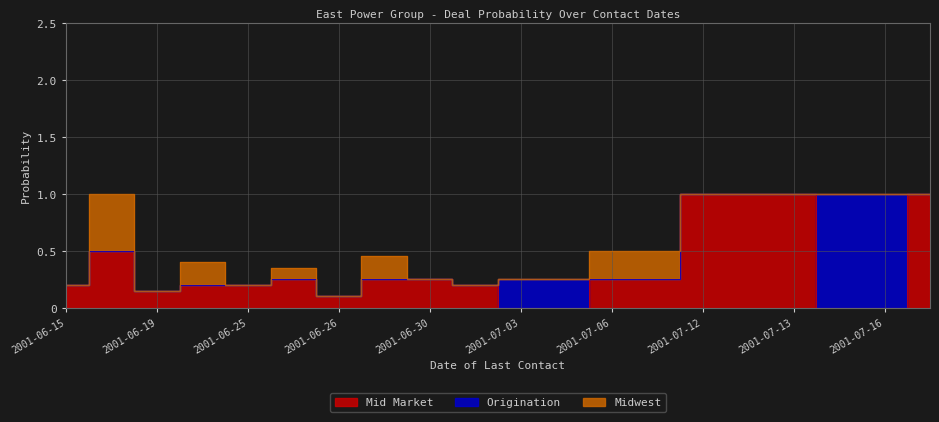

What are all the series names shown in the legend?

Mid Market, Origination, Midwest